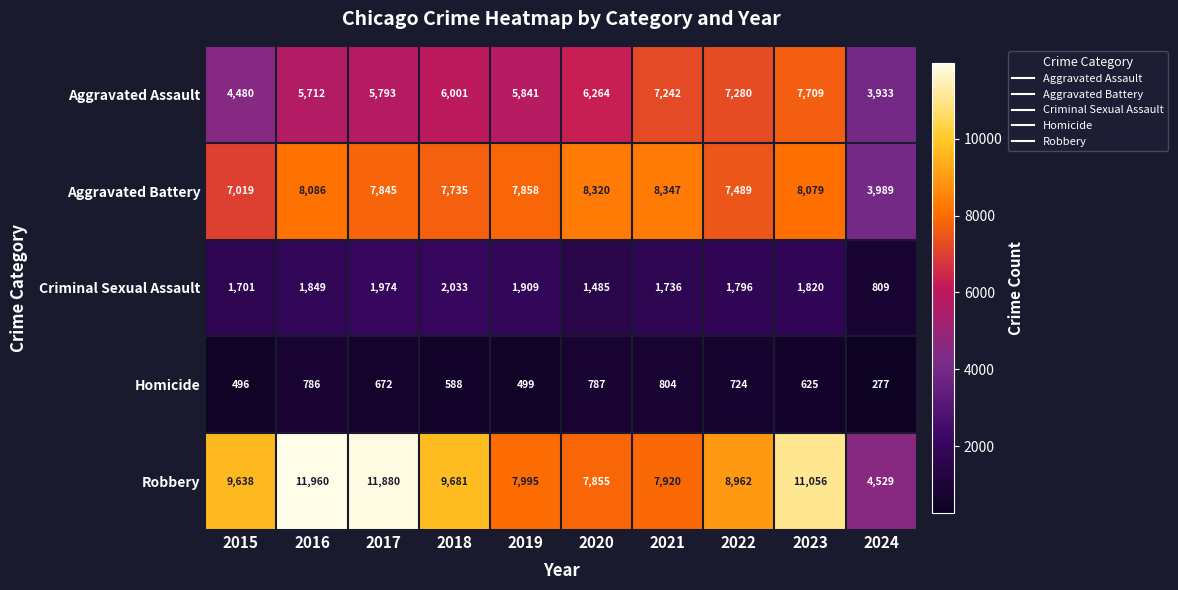

What is the total value across all series at 2016?

28393